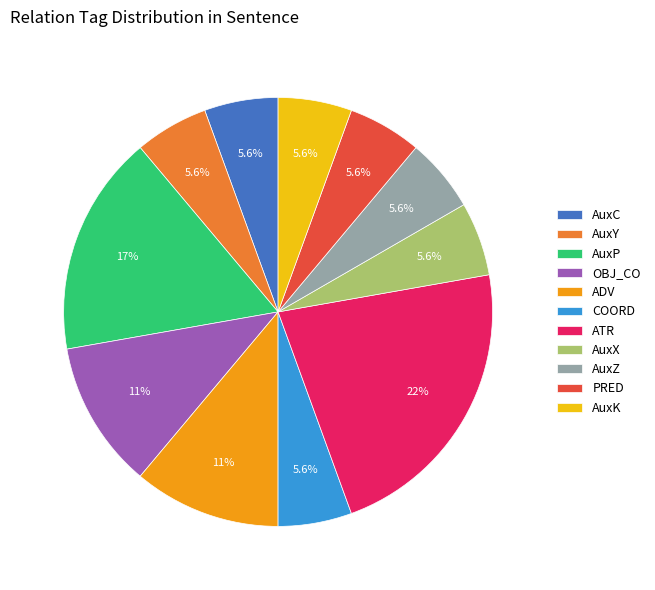

Which has a higher value, AuxK or ATR?

ATR